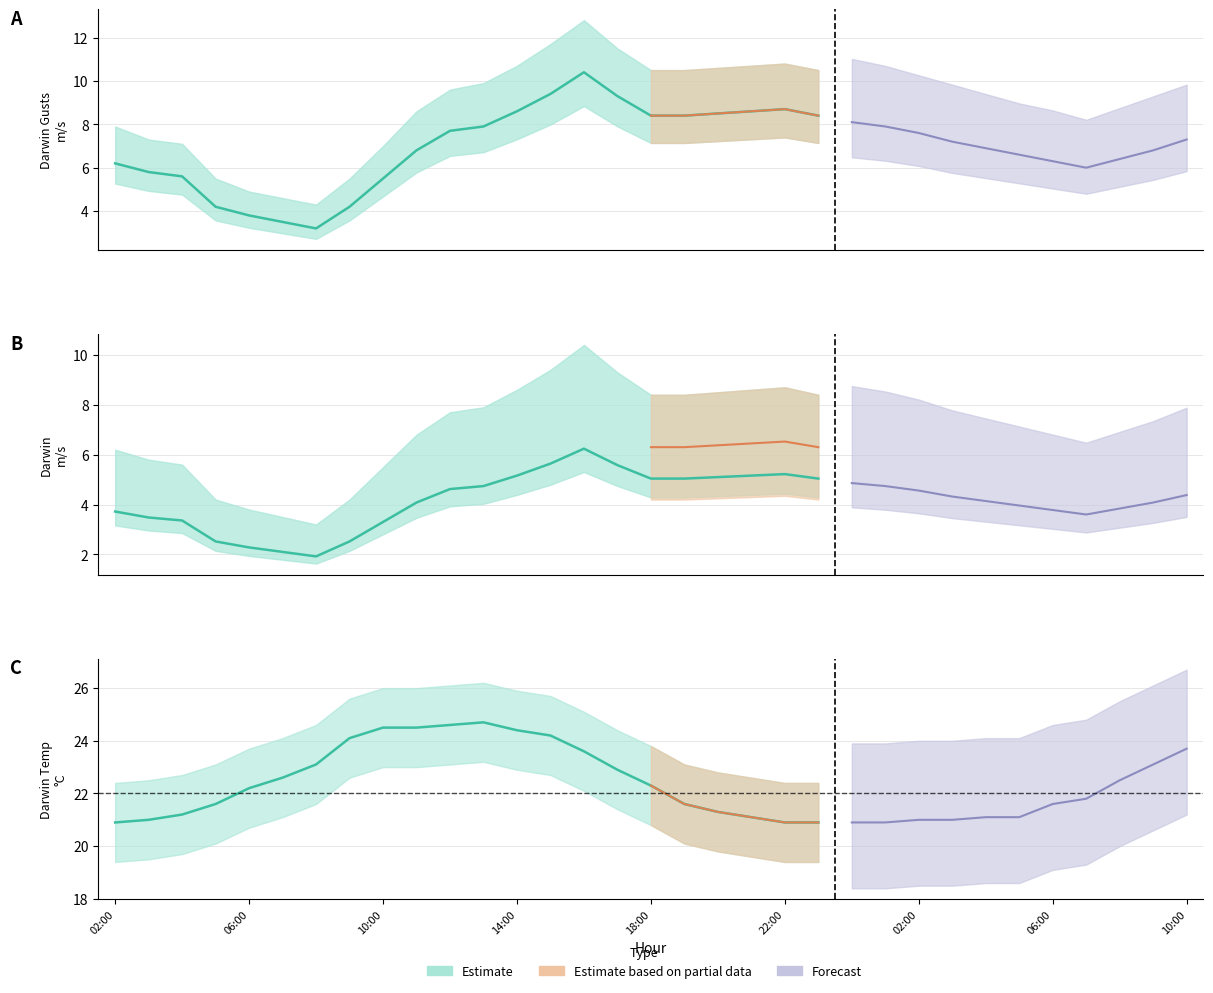

True or false: Darwin Temp °C and Darwin Gusts m/s cross at least once.

False